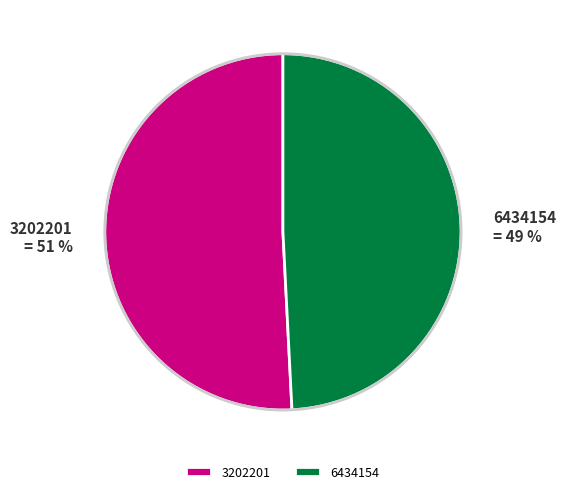

Which slice represents more than half of the pie?

3202201